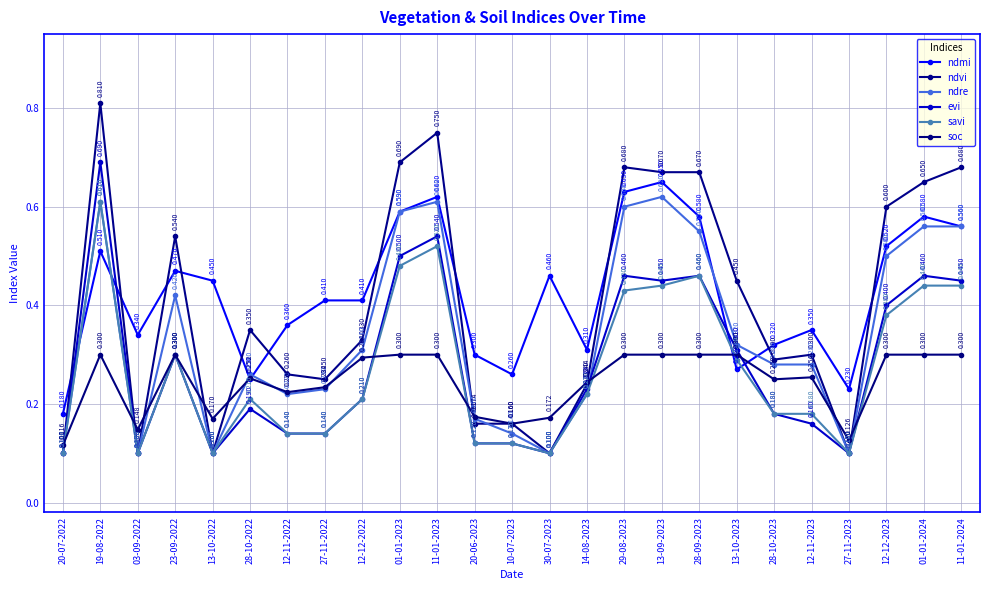

The value of ndvi at 12-12-2022 is 0.5. True or false?

False